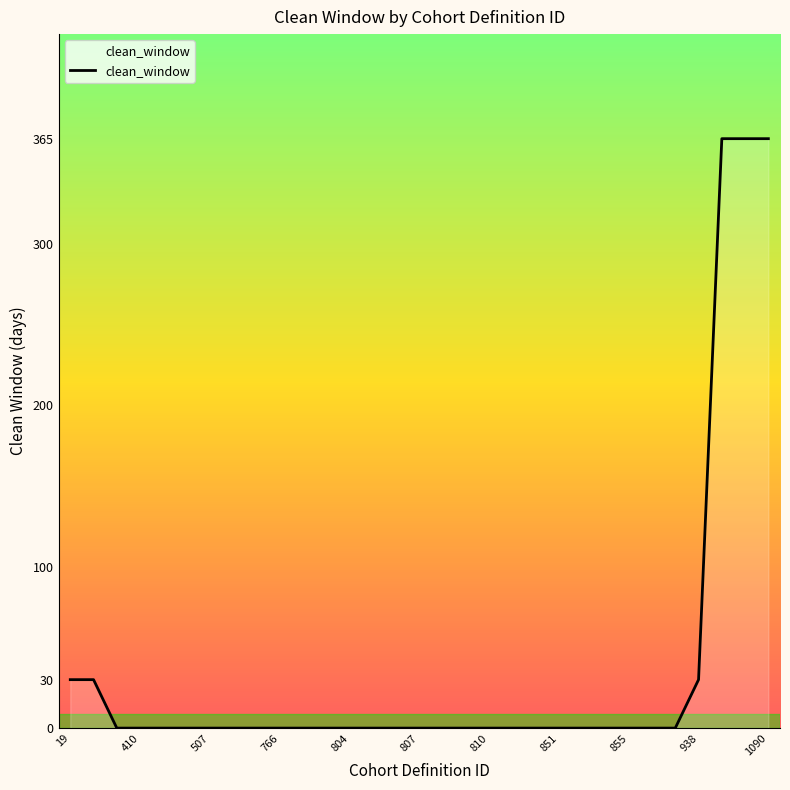

What is the maximum value shown in the chart?

365